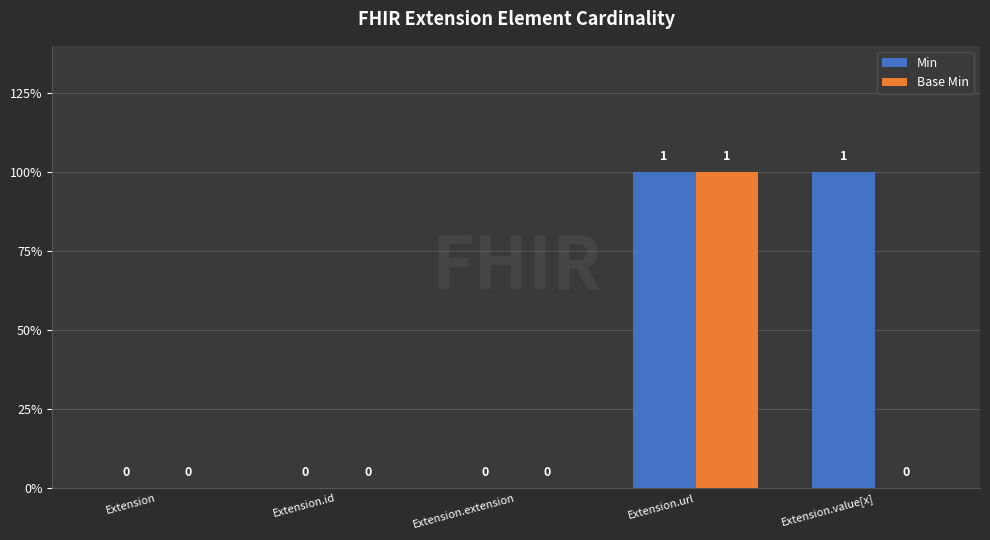

Rank the categories by Base Min value from lowest to highest.

Extension, Extension.id, Extension.extension, Extension.value[x], Extension.url